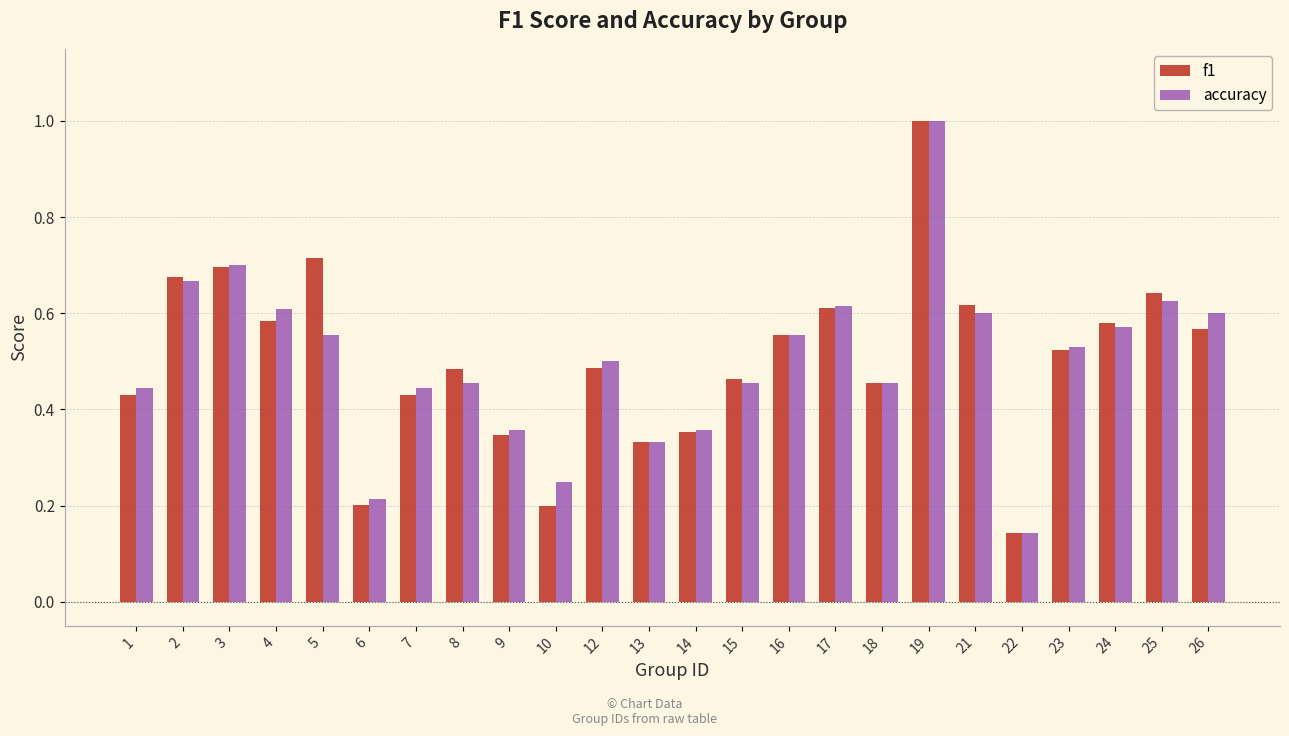

What is the sum of the accuracy values at 3 and 4?

1.3